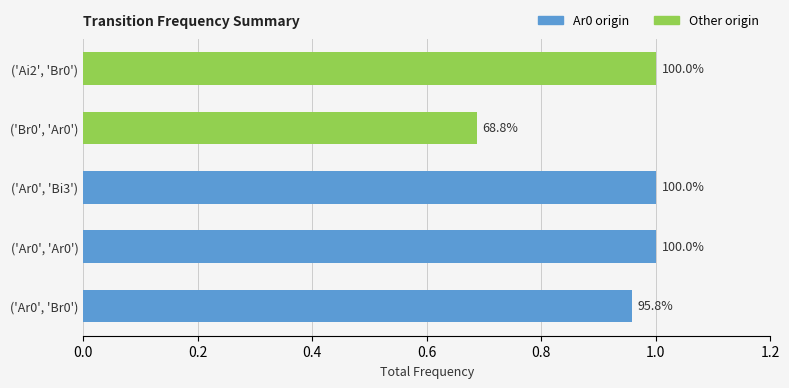

True or false: the data shows 0.3 at ('Ar0', 'Ar0').

False